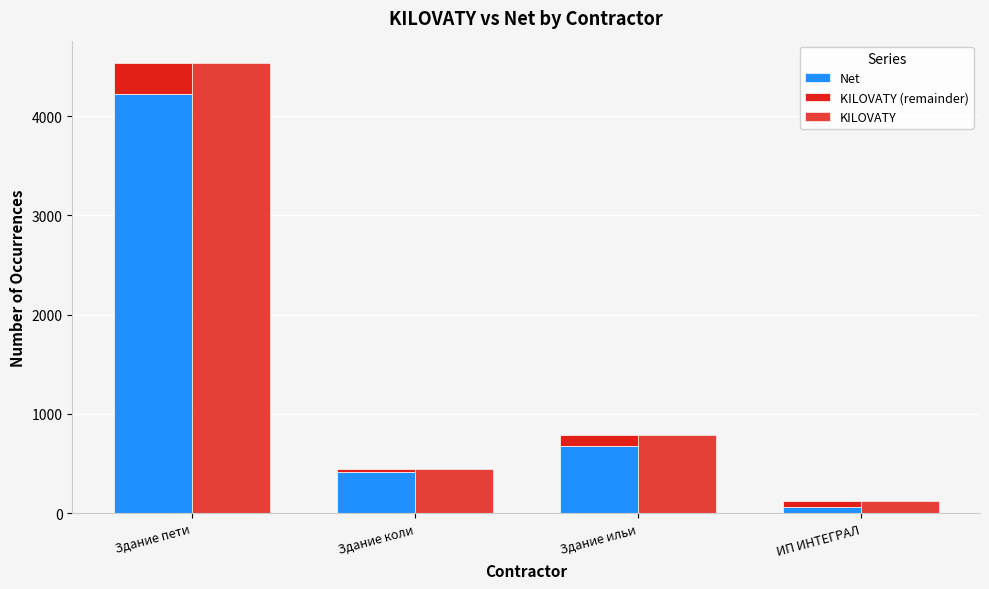

What is the difference between the KILOVATY (remainder) values at Здание ильи and Здание коли?

79